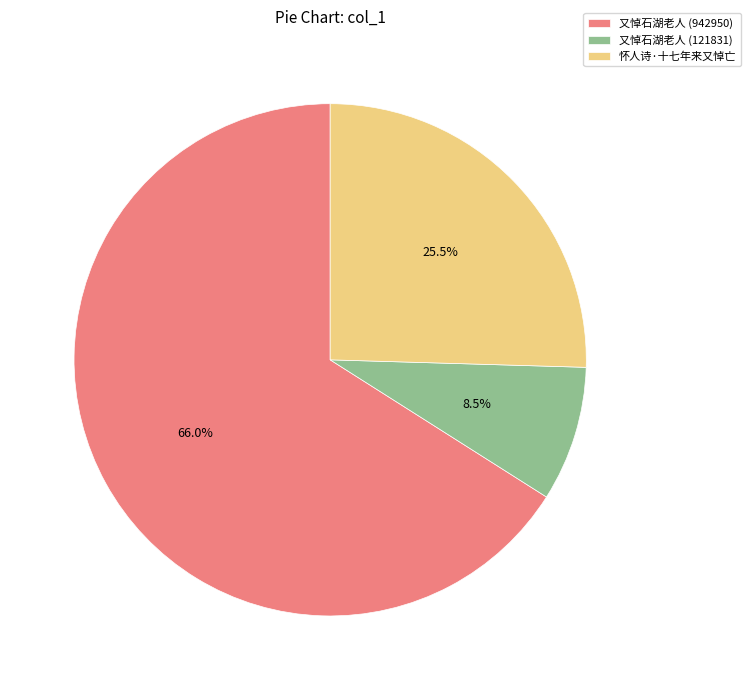

Do 怀人诗·十七年来又悼亡 and 又悼石湖老人 (942950) together represent more than half of the pie?

Yes